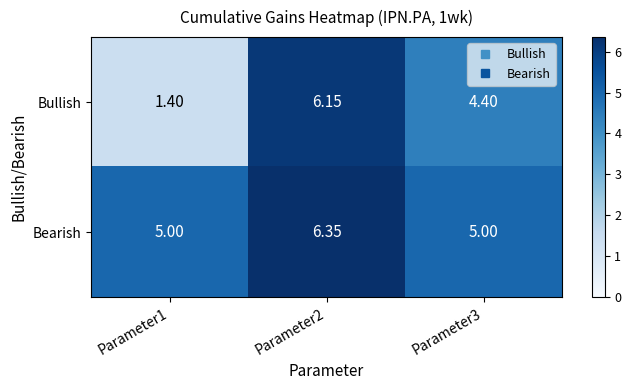

What is the minimum value shown in the chart?

1.4